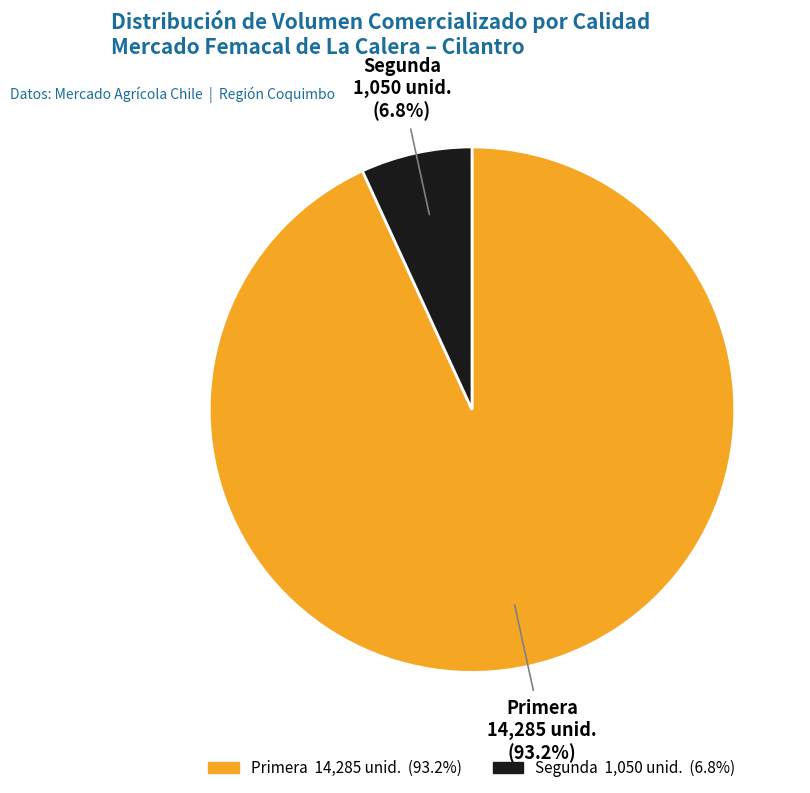

Which slice is the smallest?

Segunda